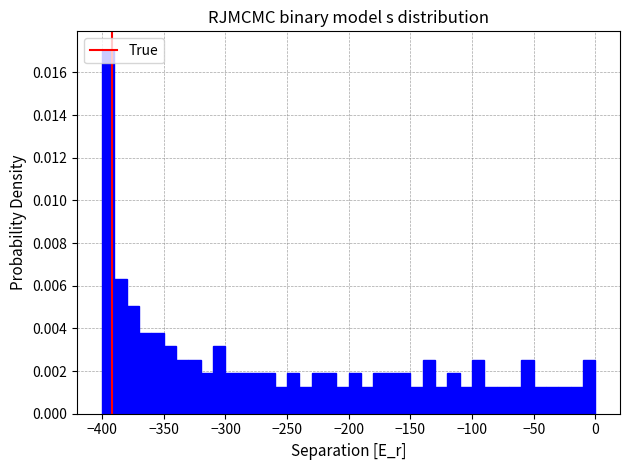

Read against the x-axis, roughly where is the centre of the tallest bar?

-395